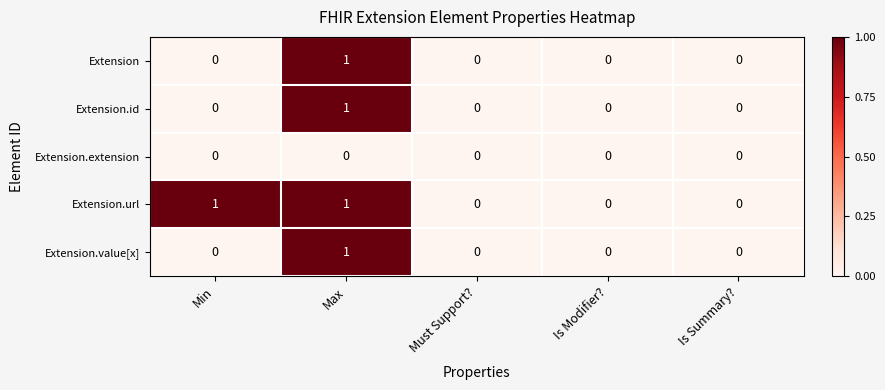

At which category is the sum across all series the highest?

Max